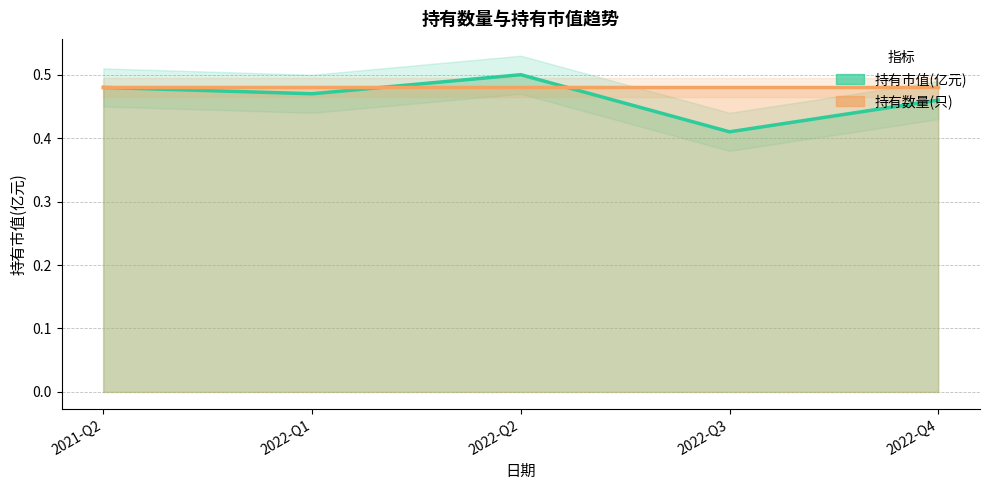

At which label is 持有数量(只) [scaled] closest to 0?

2021-Q2